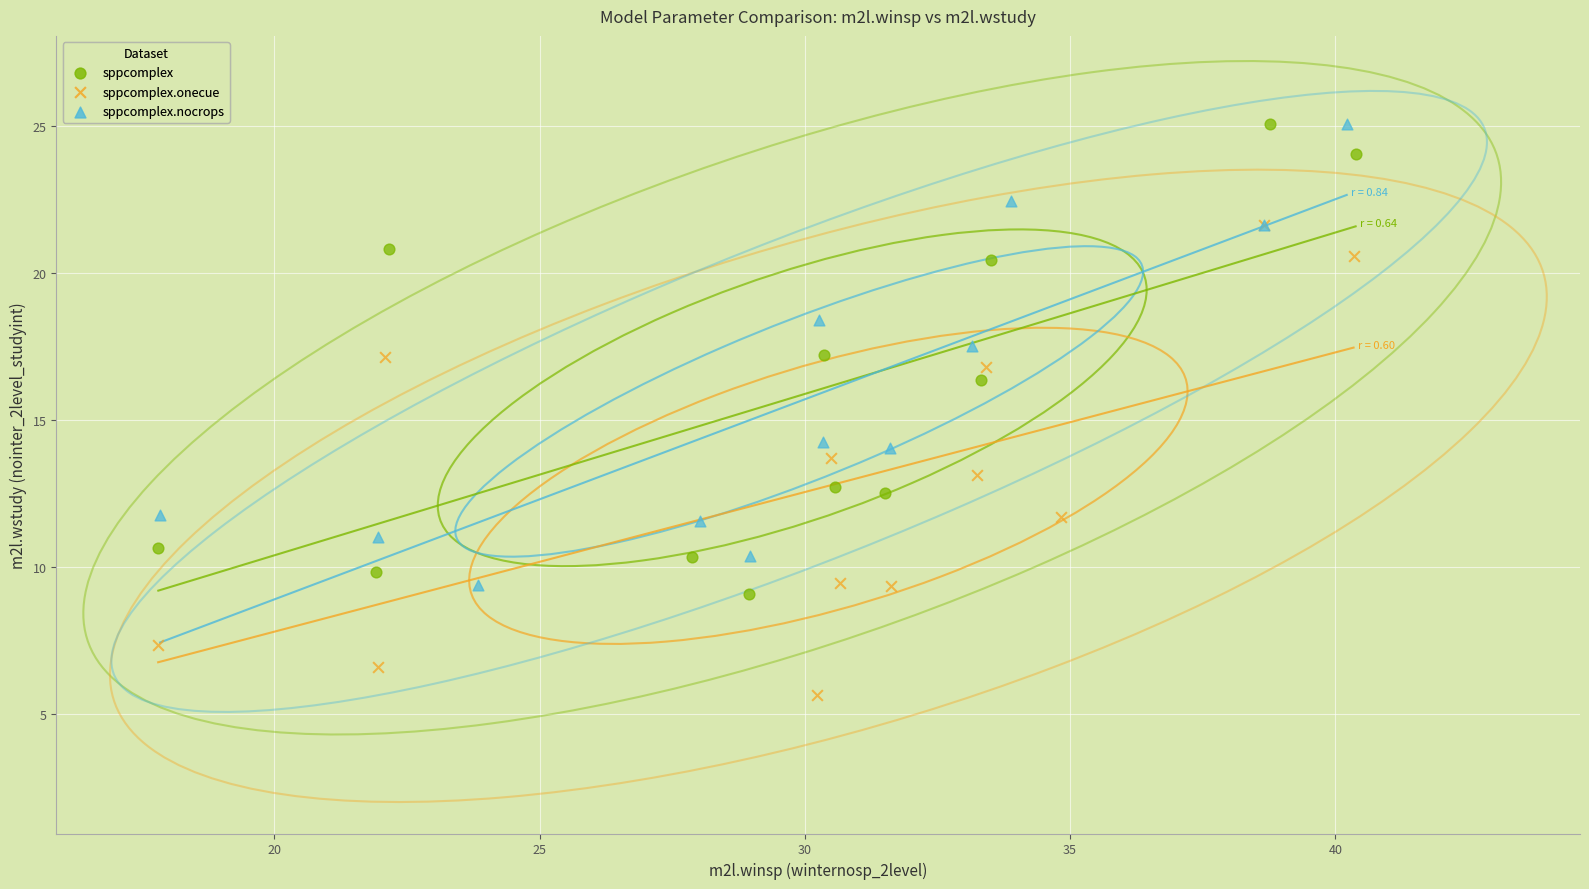

What are all the series names shown in the legend?

sppcomplex, sppcomplex.onecue, sppcomplex.nocrops